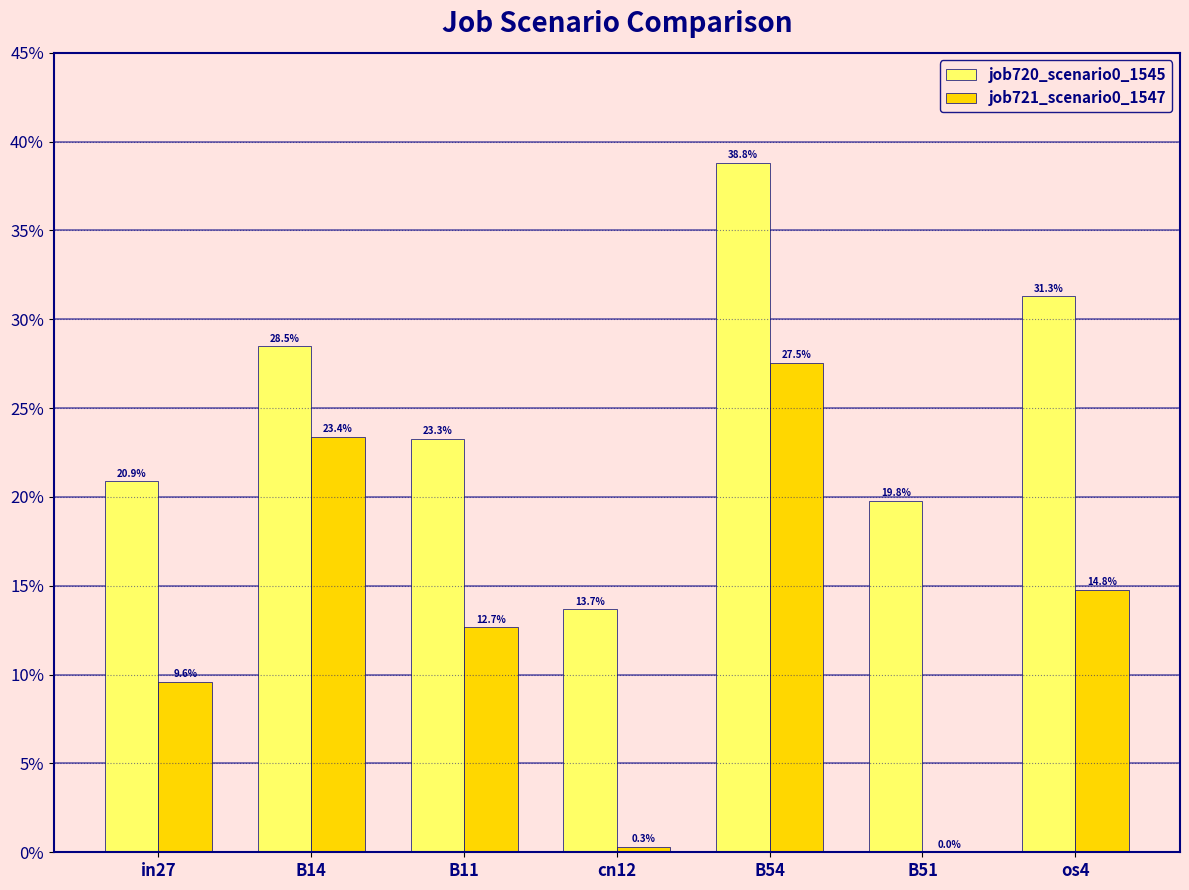

Rank the series at in27 from highest to lowest value.

job720_scenario0_1545, job721_scenario0_1547